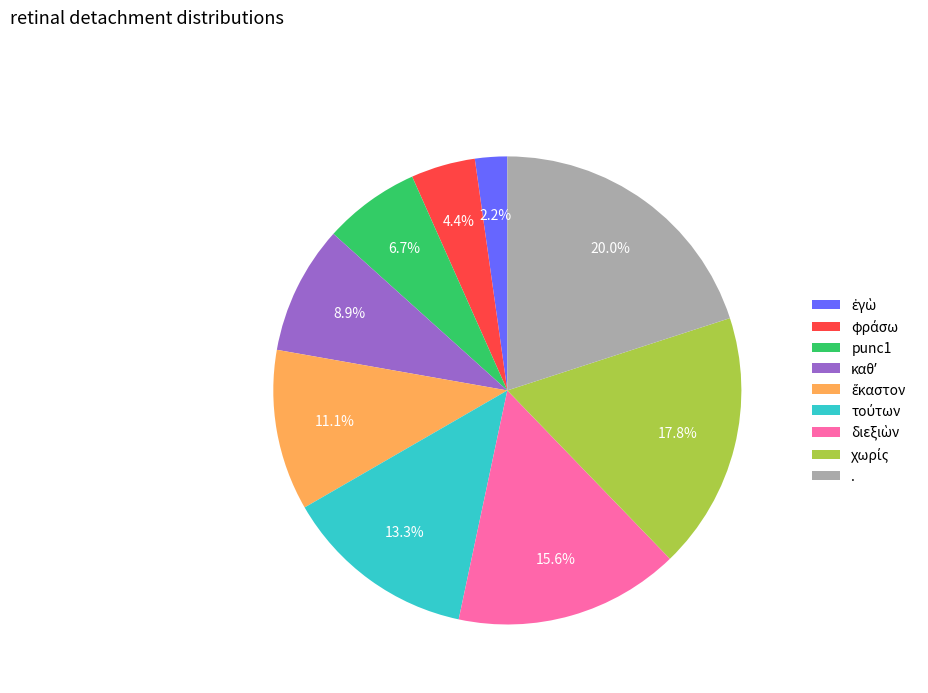

How many segments does this pie chart have?

9